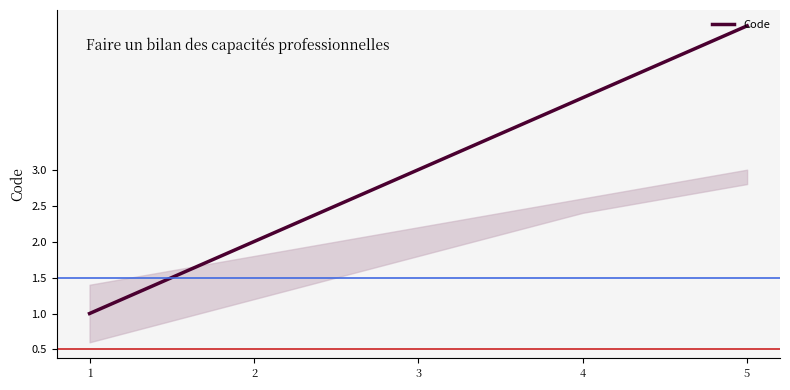

What value does the data have at 4?

4